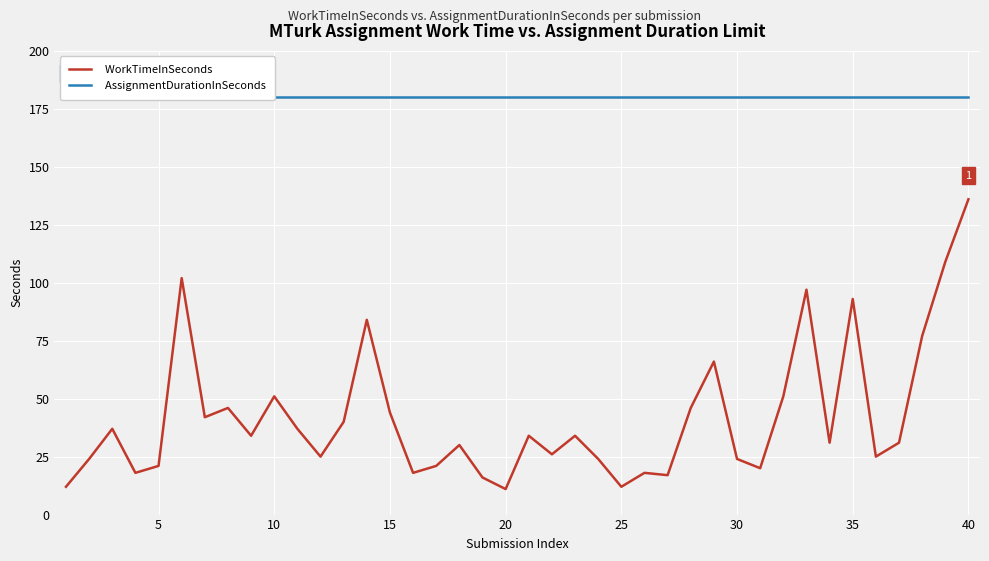

What is the lowest value of the WorkTimeInSeconds series?

11